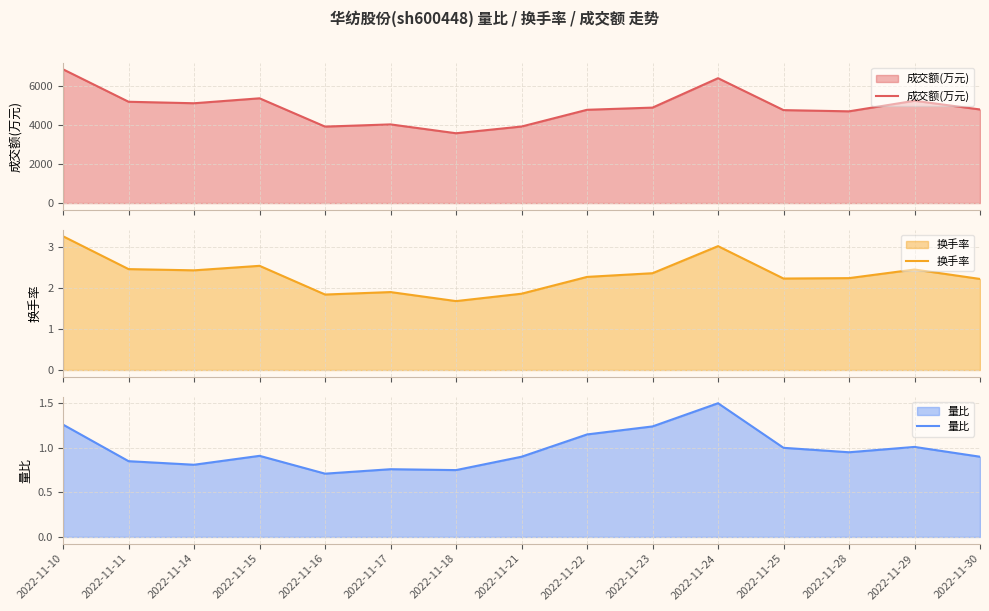

What is the total value across all series at 2022-11-30?

4795.1